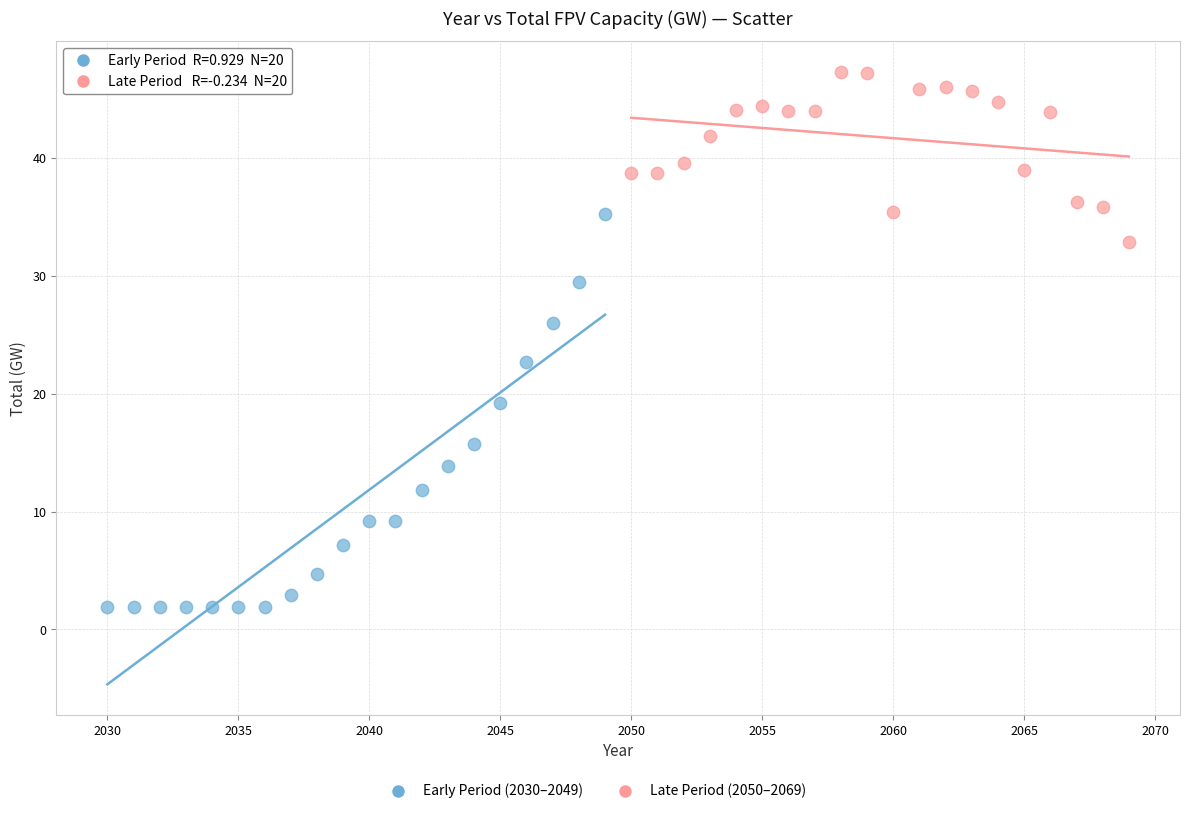

Which series has the largest Y range (max minus min)?

Early Period (2030–2049)